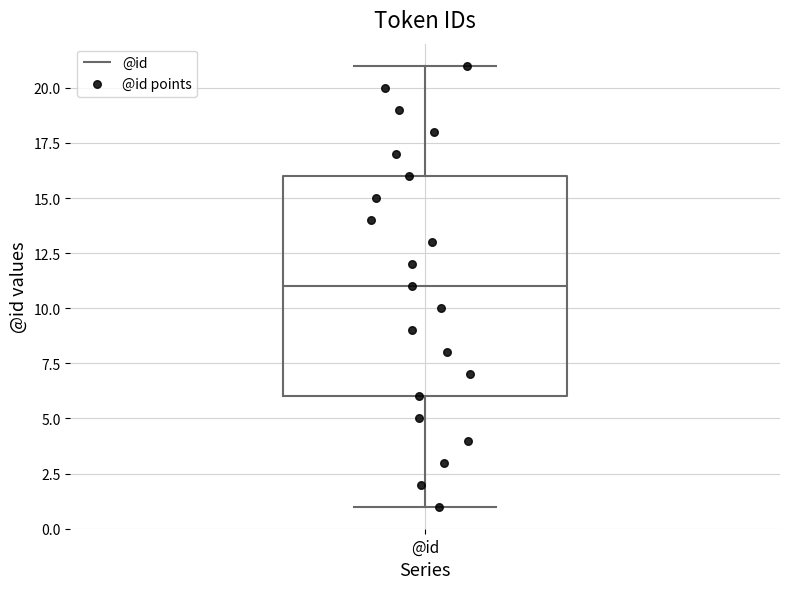

Read this box plot against the y-axis: the position of the median line, the range covered by the box, and the ends of both whiskers. The values are not printed on the chart, so give them approximately, as read against the axis.

median 11, box 6 to 16, whiskers 1 to 21